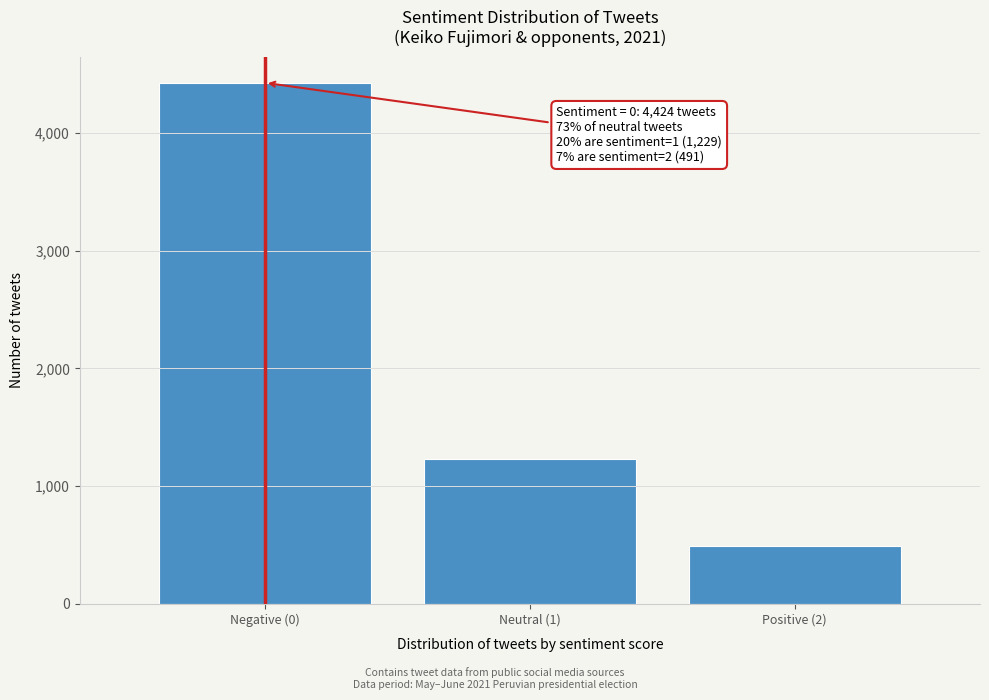

Reading left to right, what are all the values shown in this chart?

4424	1229	491